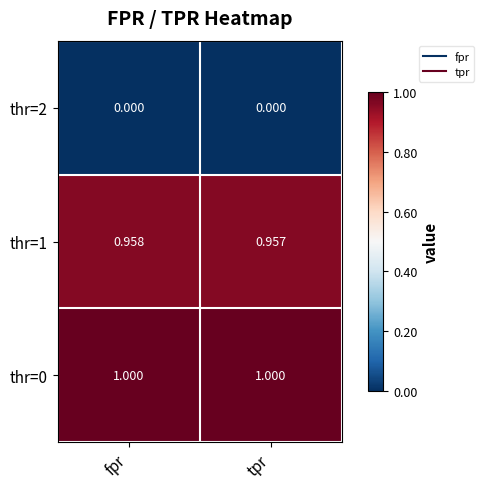

At which category is the sum across all series the highest?

fpr